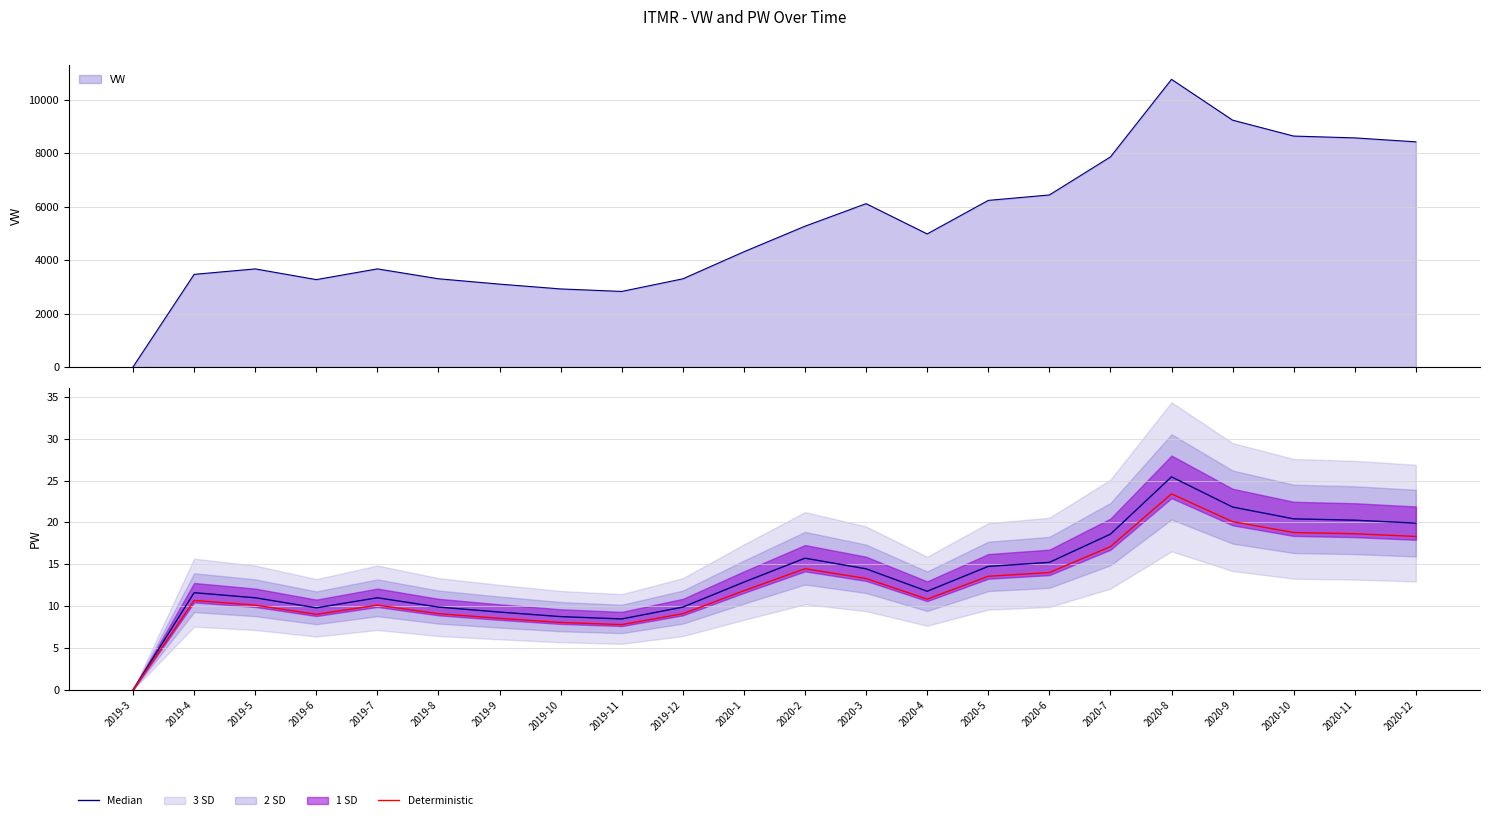

What is the sum of all Median values?

301.0